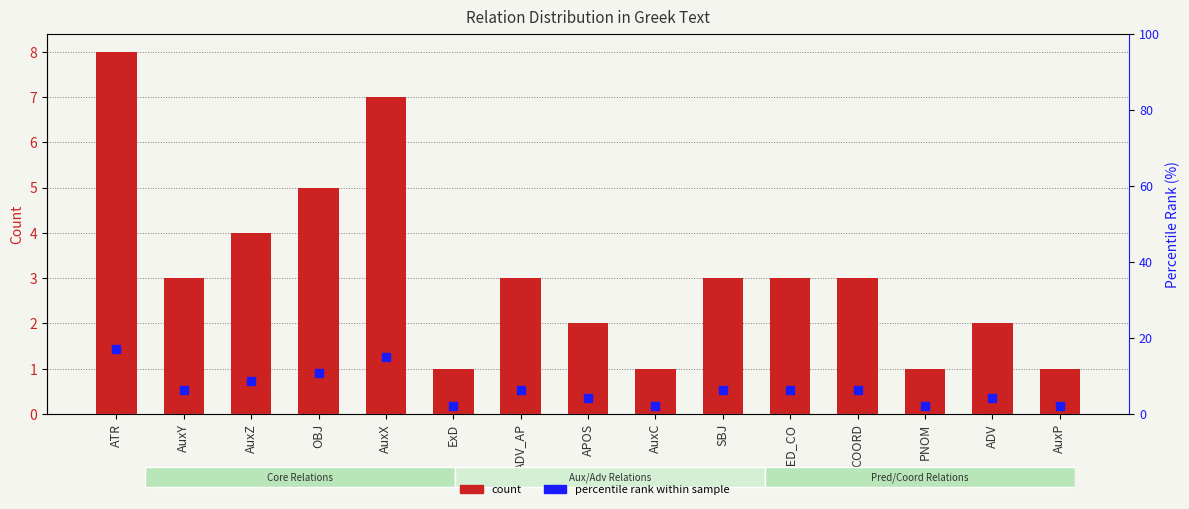

What are all the series names shown in the legend?

count, percentile rank within sample